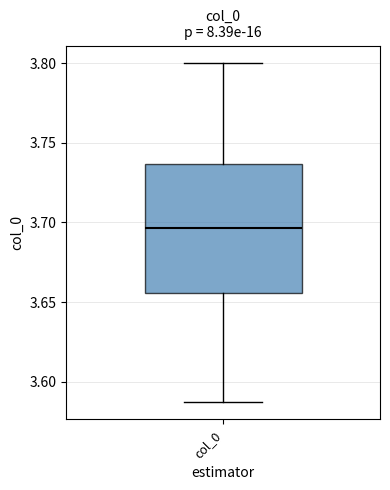

Read this box plot against the y-axis: the position of the median line, the range covered by the box, and the ends of both whiskers. The values are not printed on the chart, so give them approximately, as read against the axis.

median 3.695, box 3.655 to 3.735, whiskers 3.585 to 3.800